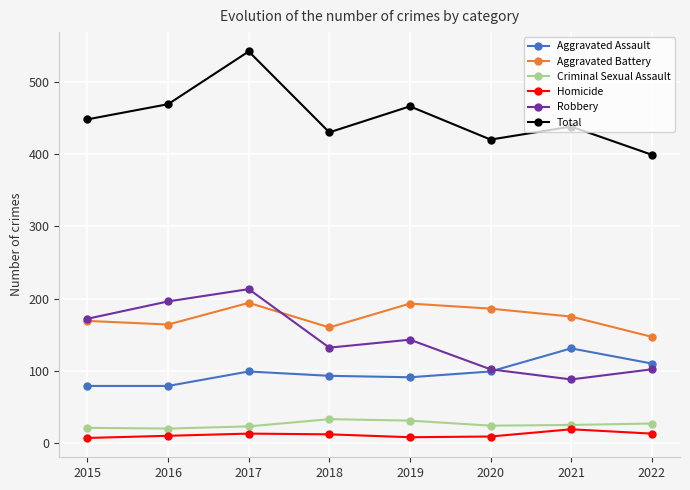

What is the highest value of the Total series?

542